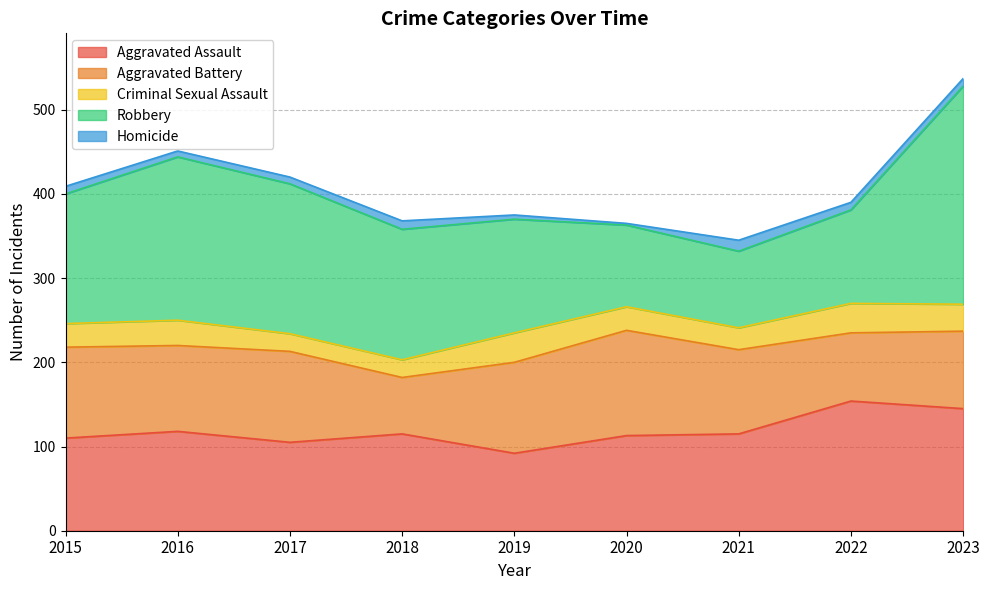

In Criminal Sexual Assault, how many points are higher than both neighbors (excluding endpoints)?

3